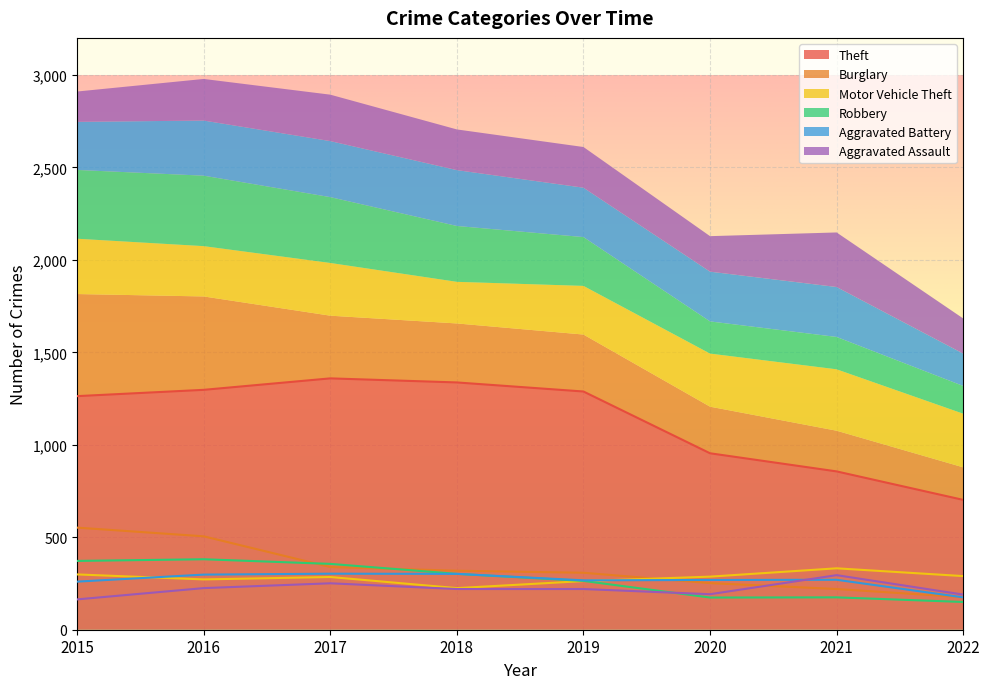

What value does the Aggravated Battery series have at 2021, to the nearest 5?

270